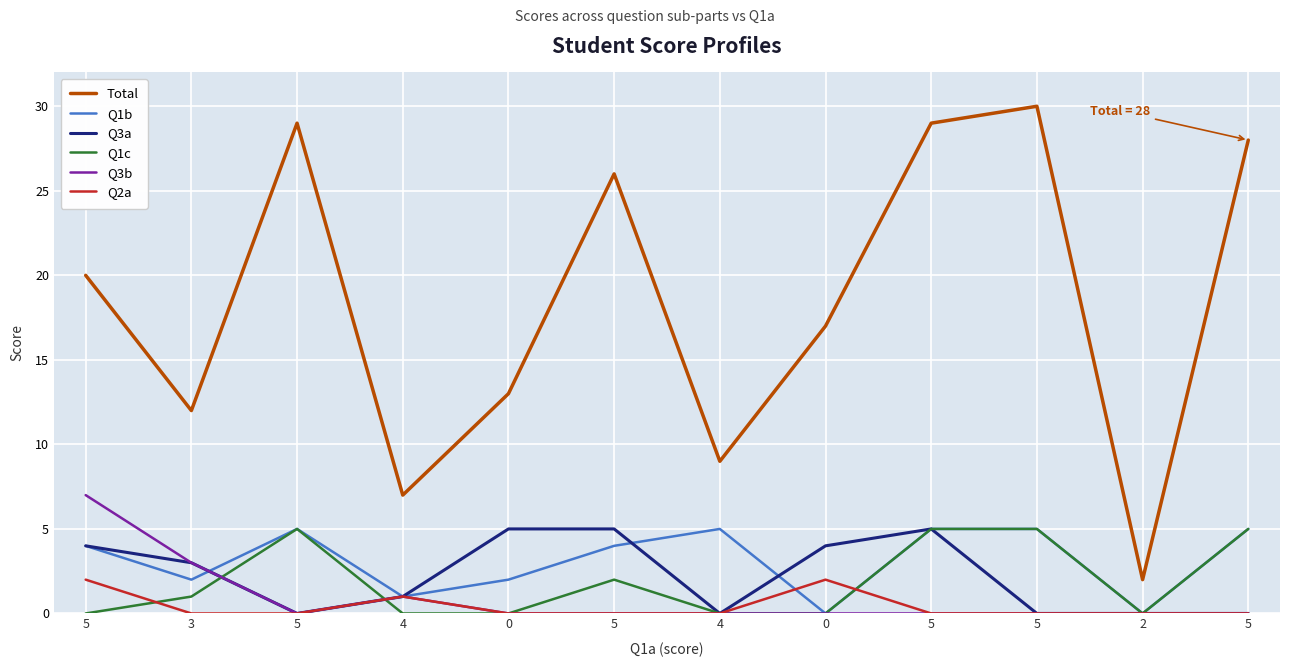

What is the difference between the maximum and second lowest values in the Q1c series?

5